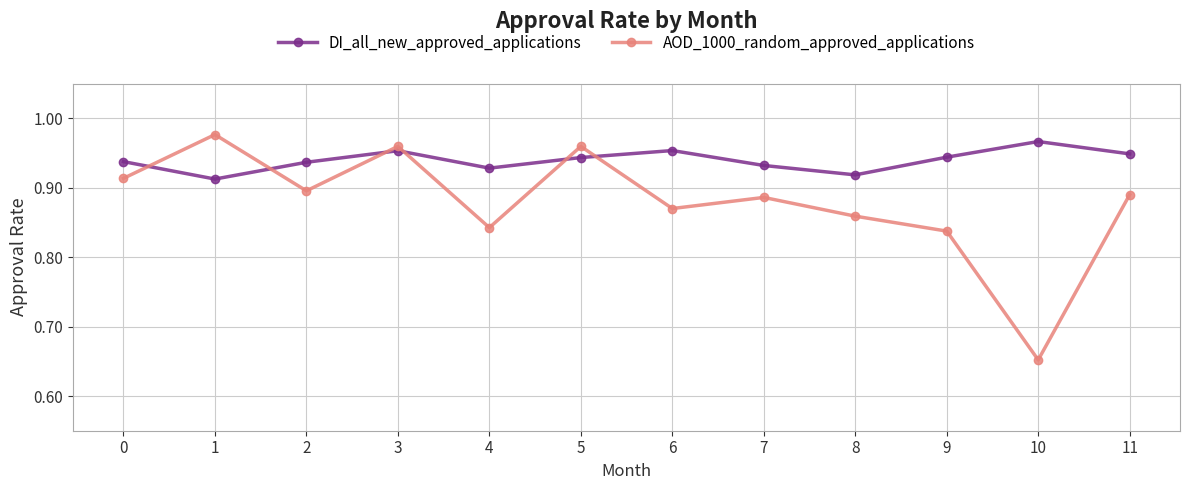

What is the total value across all series at 5?

1.9